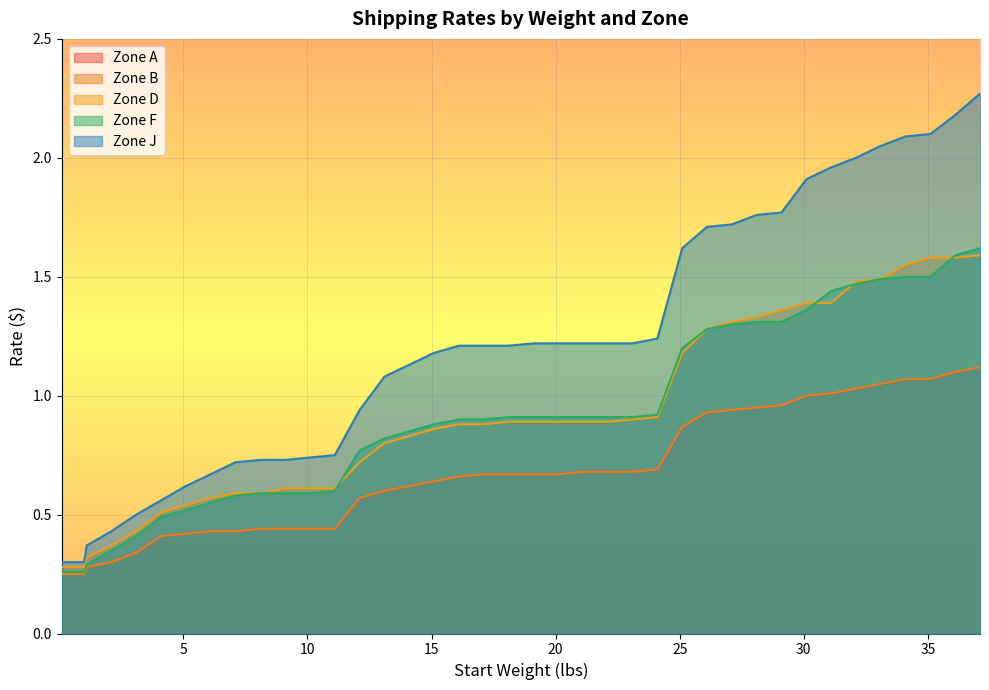

At which category is the sum across all series the highest?

37.1